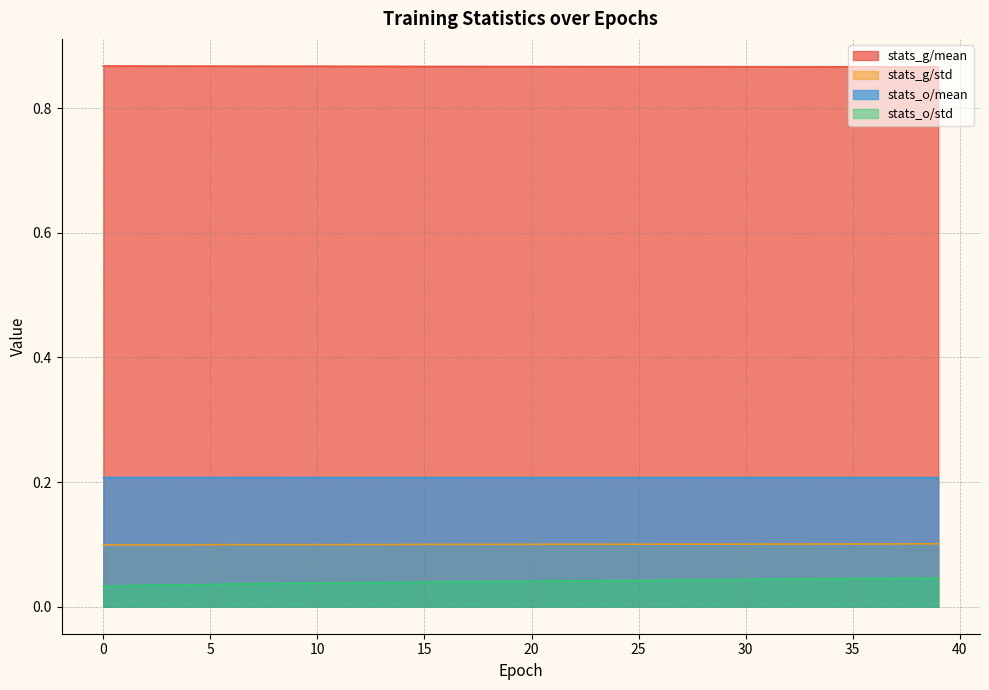

The value of stats_g/std at 9 is 0.0. True or false?

False